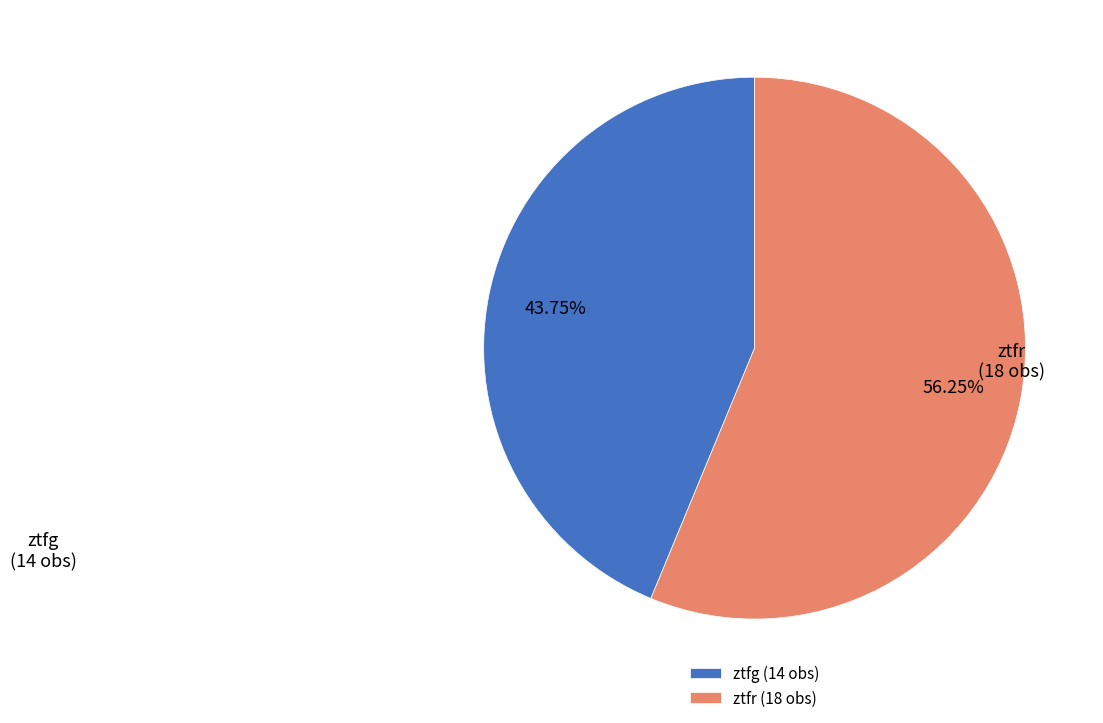

What is the total percentage of ztfg and ztfr?

100.0%